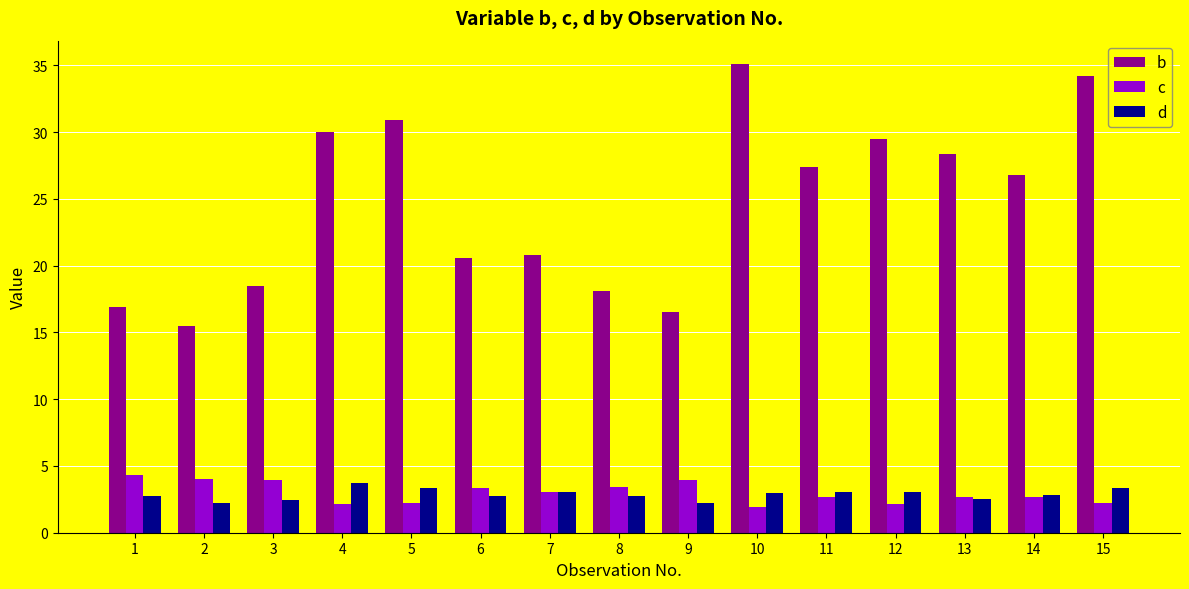

Is it true that d equals 4.5 at 12?

False